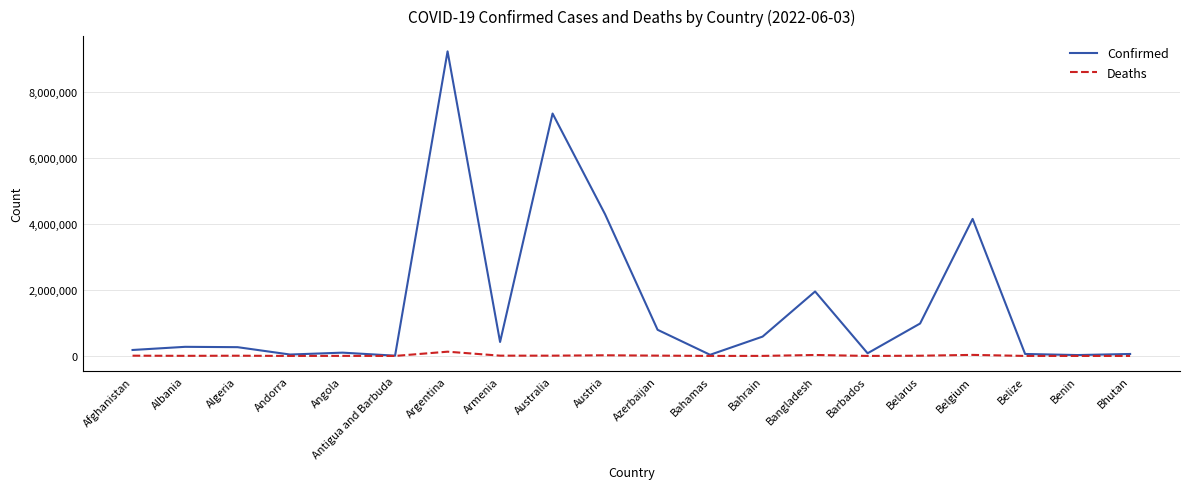

How many lines are shown in the chart?

2